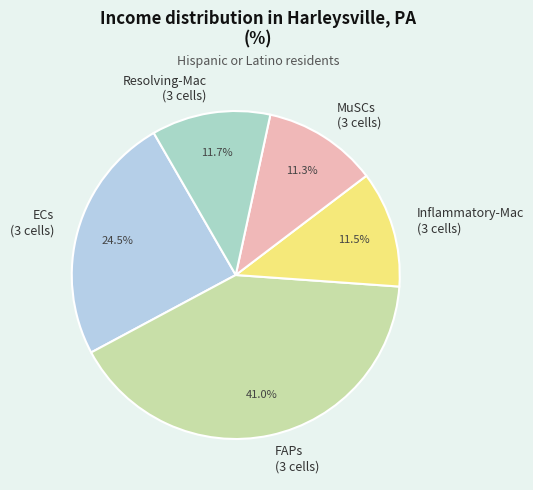

Which category has the biggest portion of the pie?

FAPs (3 cells)